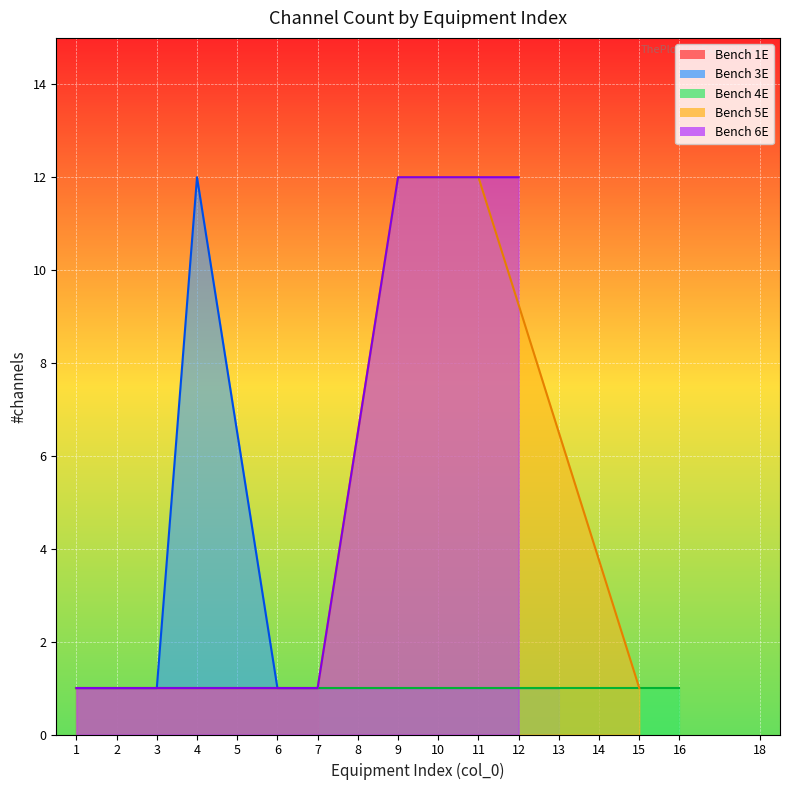

What is the highest value of the 1-channel series?

12